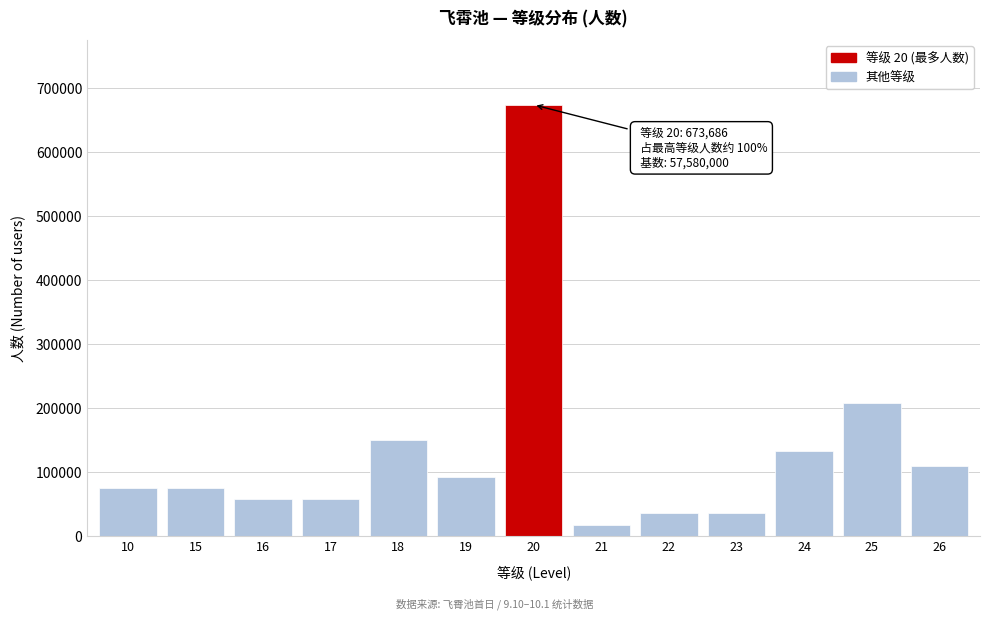

Reading left to right, extract all data points from this chart.

74854	74854	57580	57580	149708	92128	673686	17274	34548	34548	132434	207288	109402